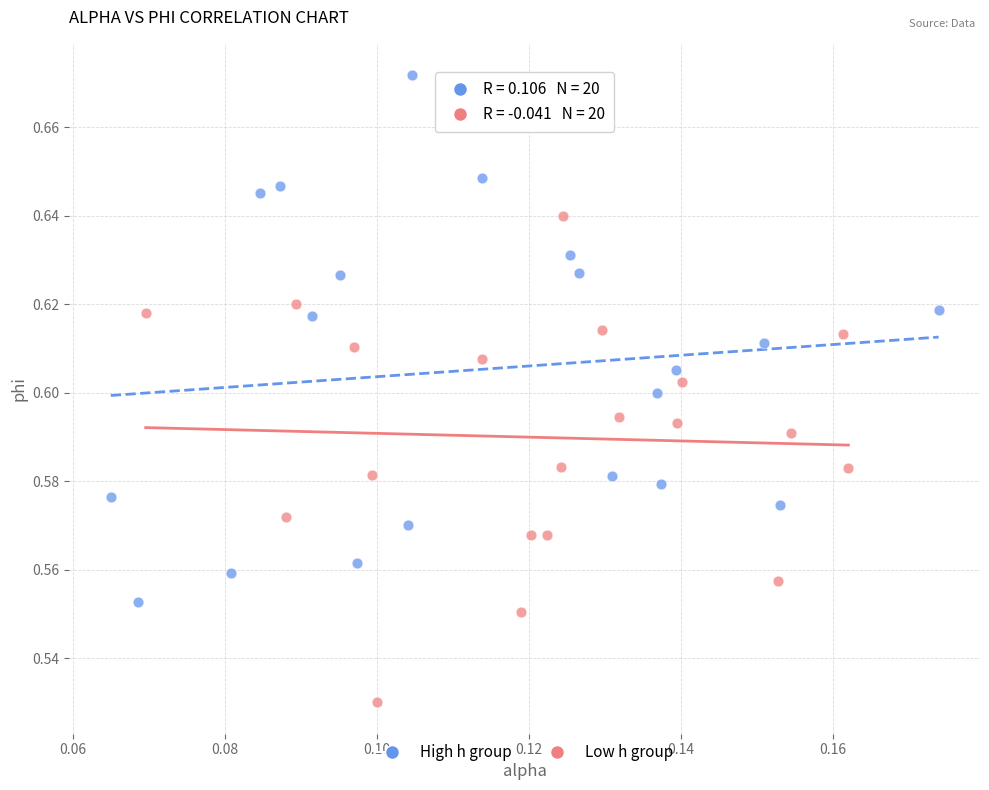

Which series reaches the minimum Y coordinate?

Low h group